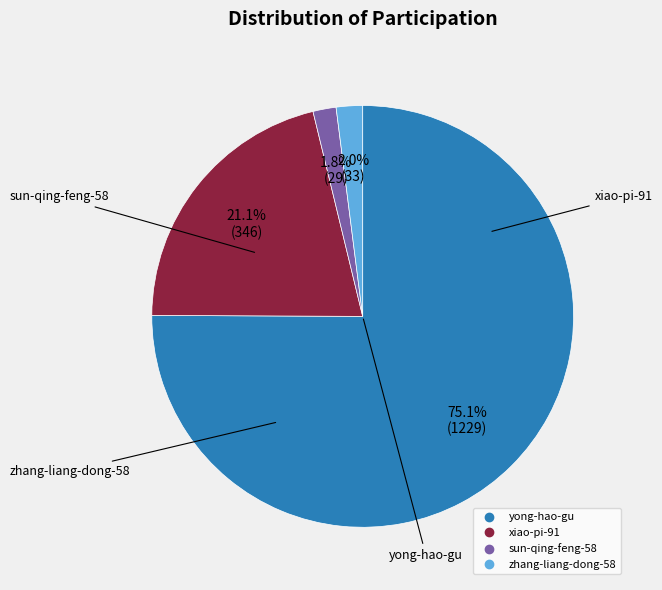

To the nearest percent, what percentage of the pie is sun-qing-feng-58?

2%